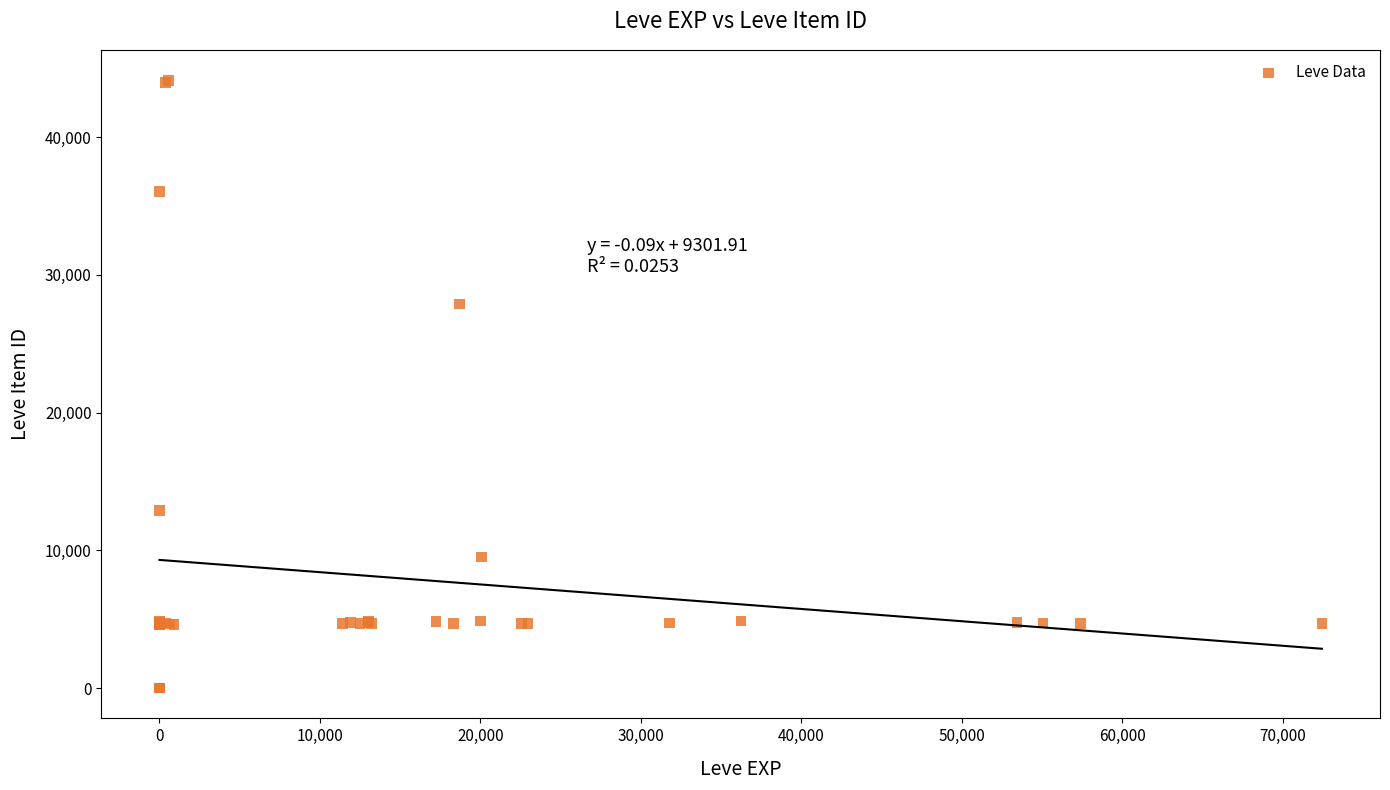

What Y value in the scatter plot is closest to 22048?

27884